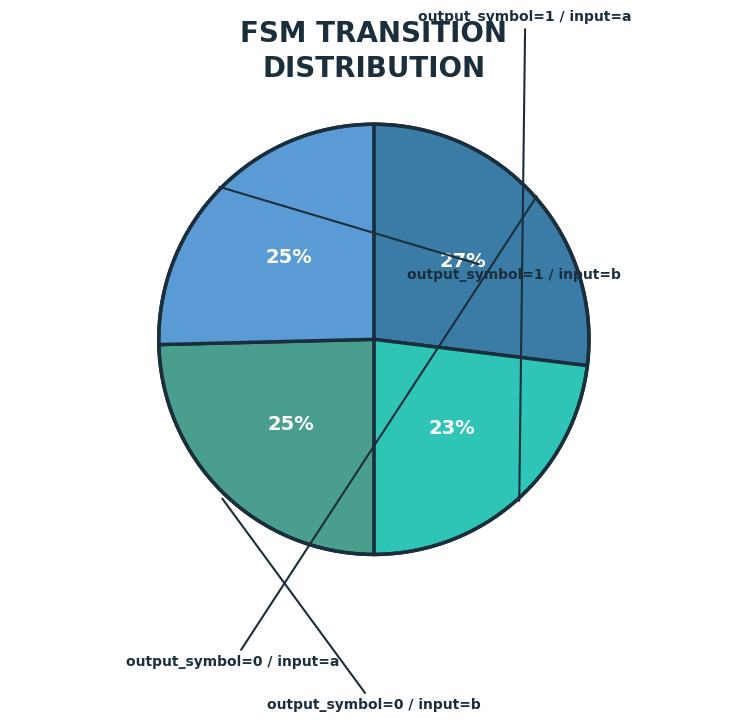

Count the number of slices in the pie.

4